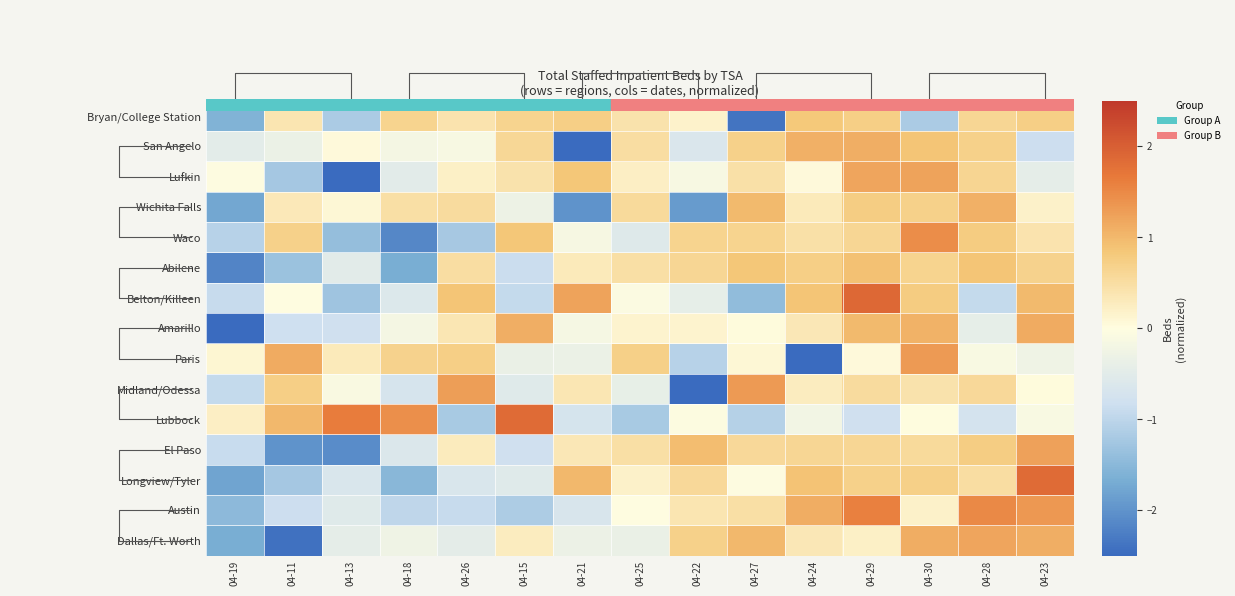

Between 04-26 and 04-25, which series saw the biggest shift?

Midland/Odessa